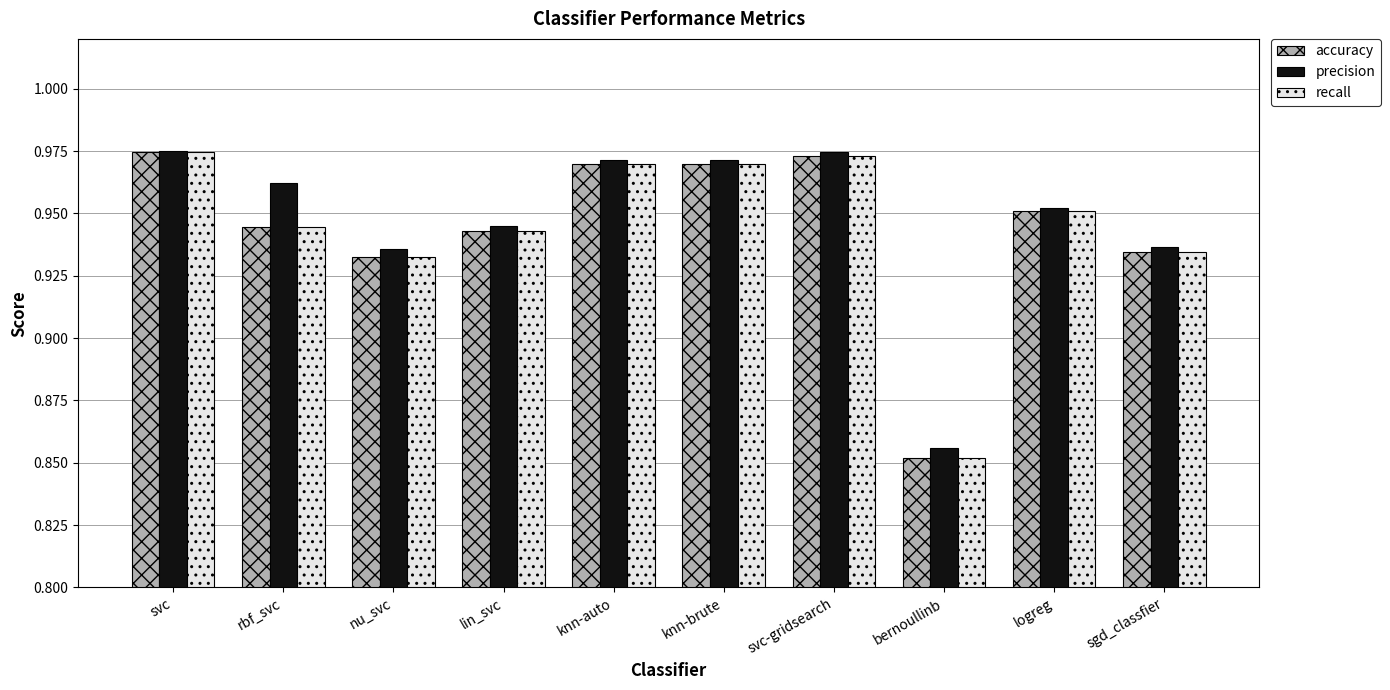

Where is accuracy nearest to the value 0?

bernoullinb